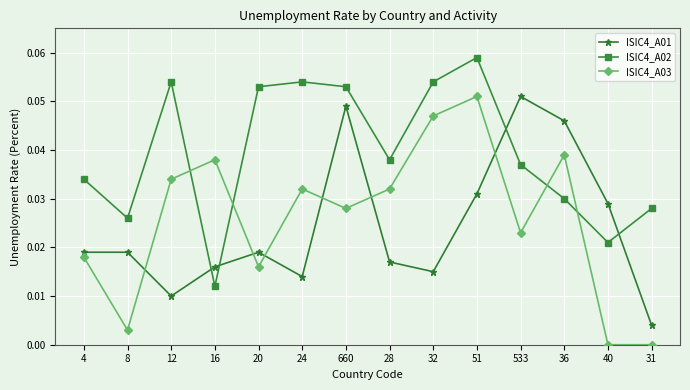

The ISIC4_A03 series shows 0.0 at 31. True or false?

True